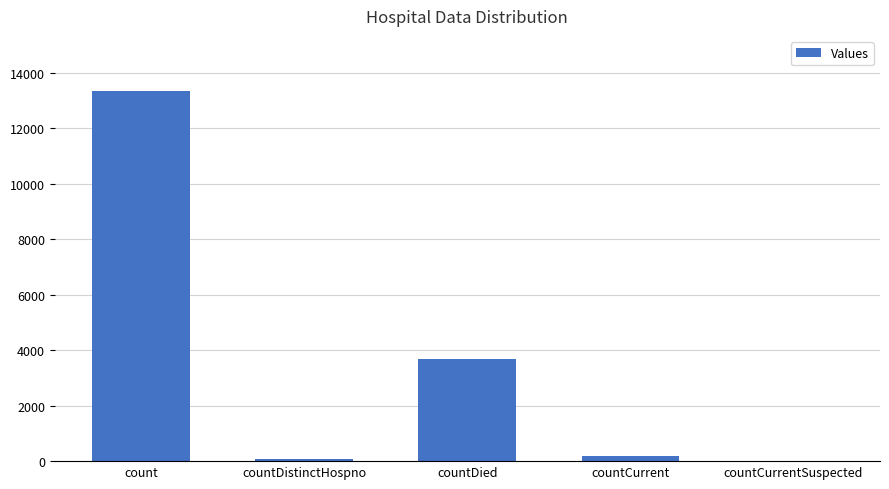

At which label is the value closest to 6665?

countDied